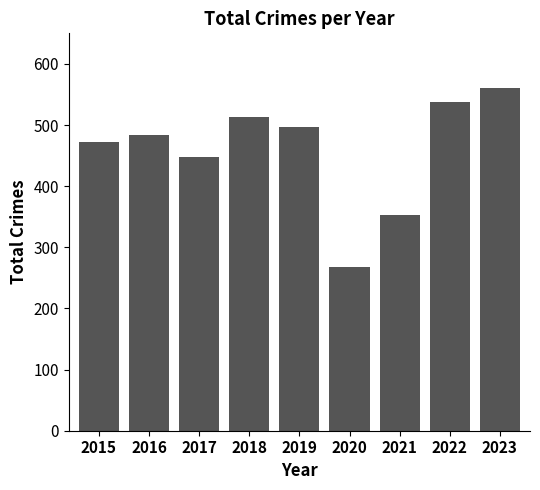

Reading left to right, extract all data points from this chart.

472	484	448	513	497	267	353	537	561